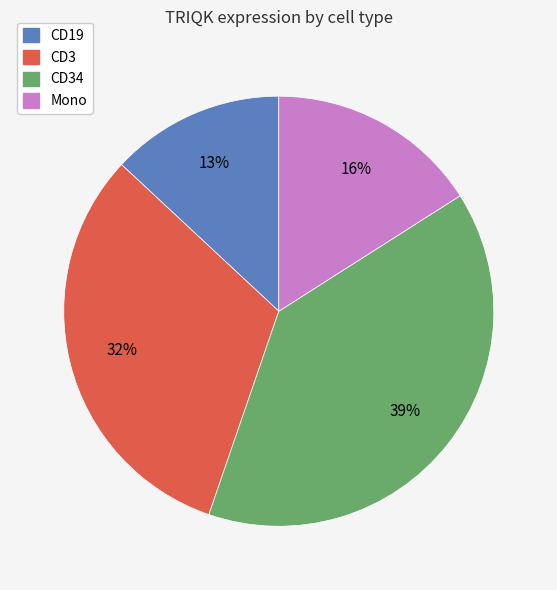

How many segments does this pie chart have?

4